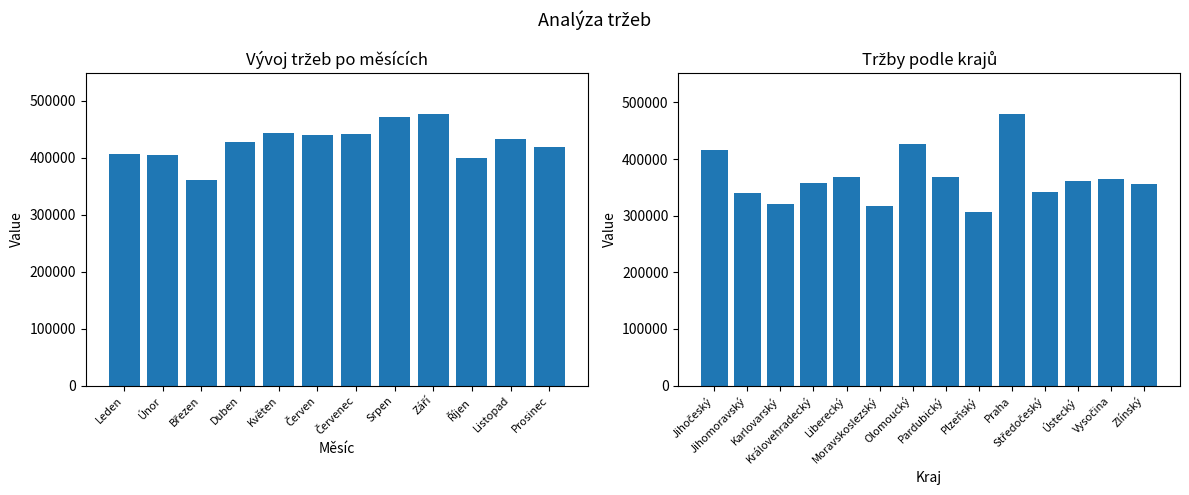

Is it true that the value at Liberecký is 243364?

False